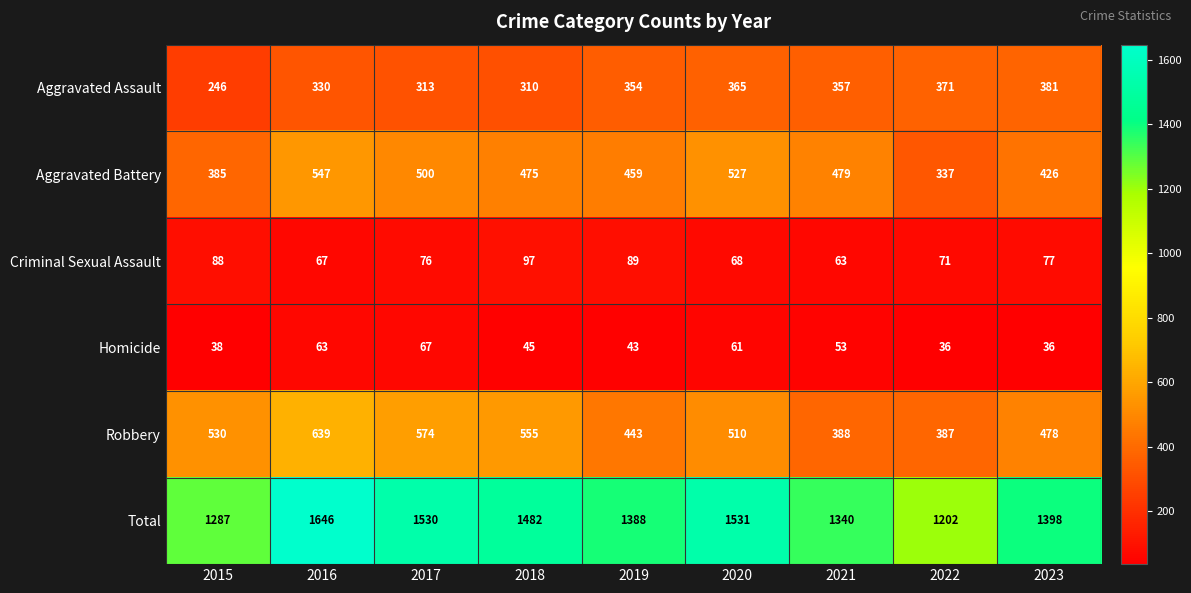

The value of Robbery at 2015 is 292. True or false?

False